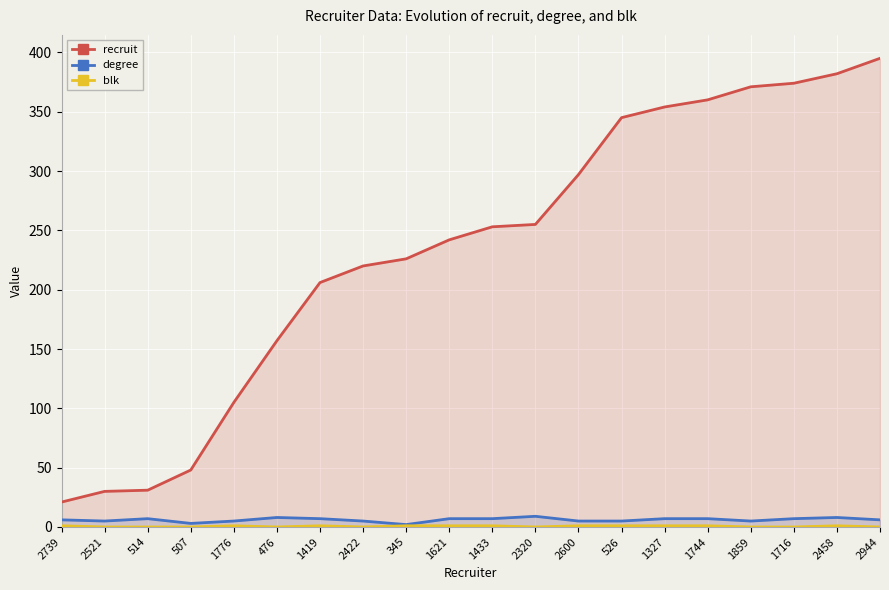

True or false: degree and blk intersect in this chart.

False